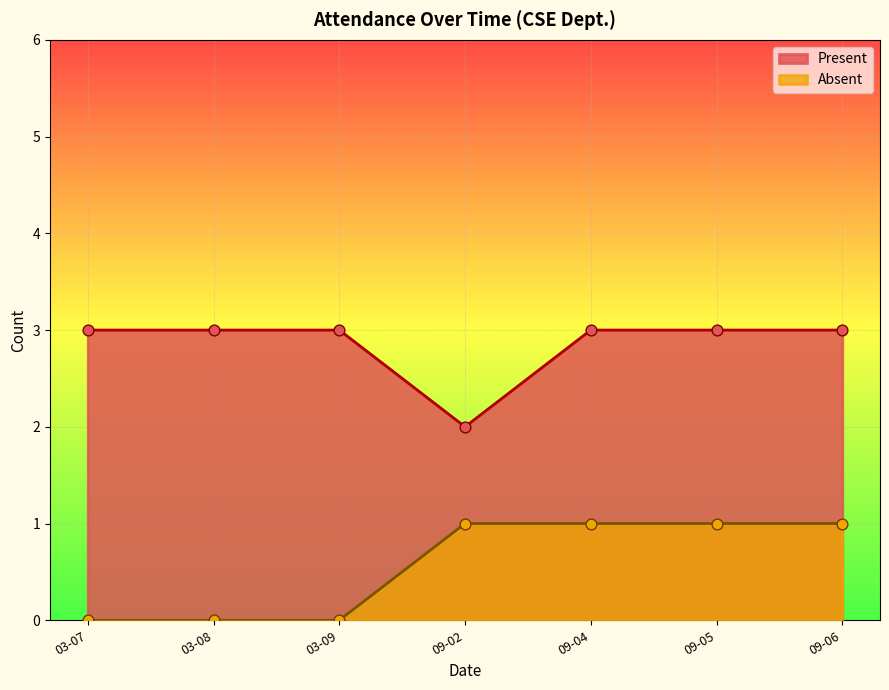

Which series has the largest total across all categories?

Present